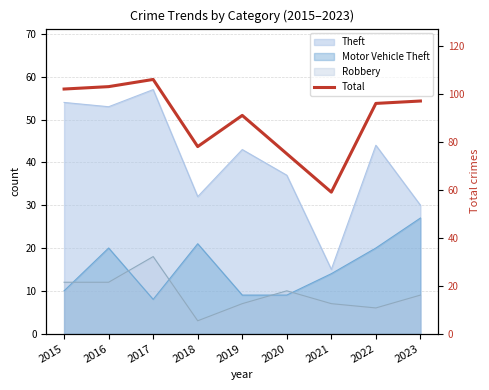

True or false: the data shows 78 at 2018.

True